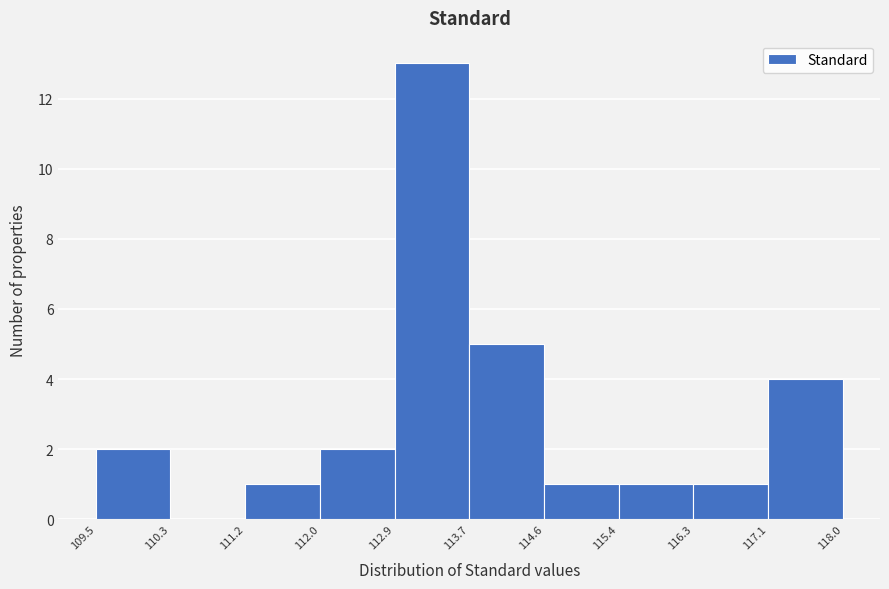

Which range on the x-axis has the tallest bar?

112.9 to 113.7